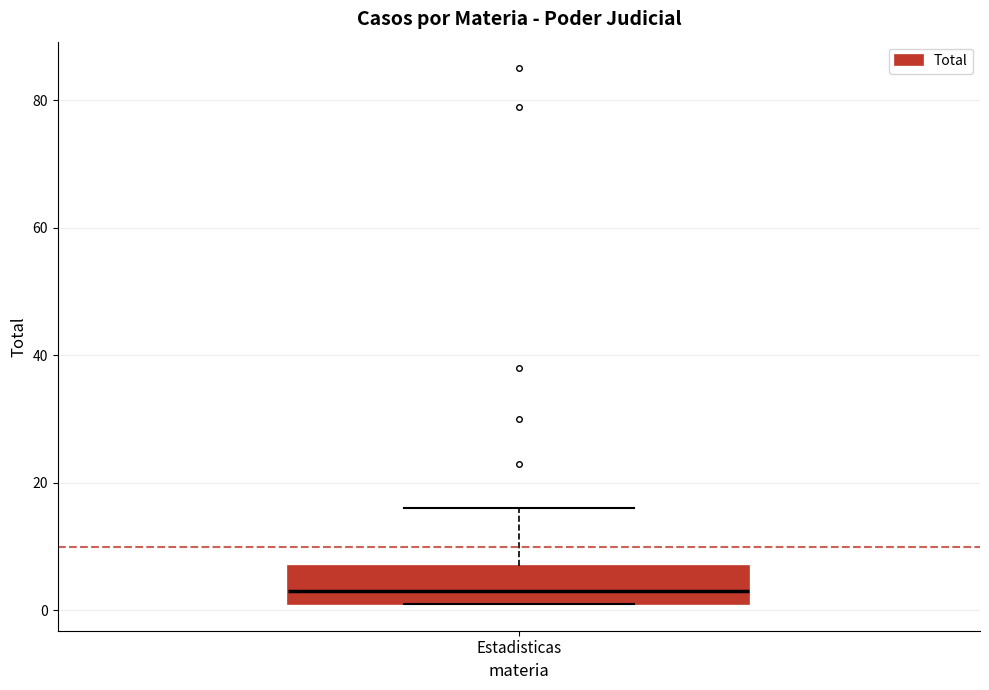

Read this box plot against the y-axis: the position of the median line, the range covered by the box, and the ends of both whiskers. The values are not printed on the chart, so give them approximately, as read against the axis.

median 4, box 2 to 8, whiskers 2 to 16